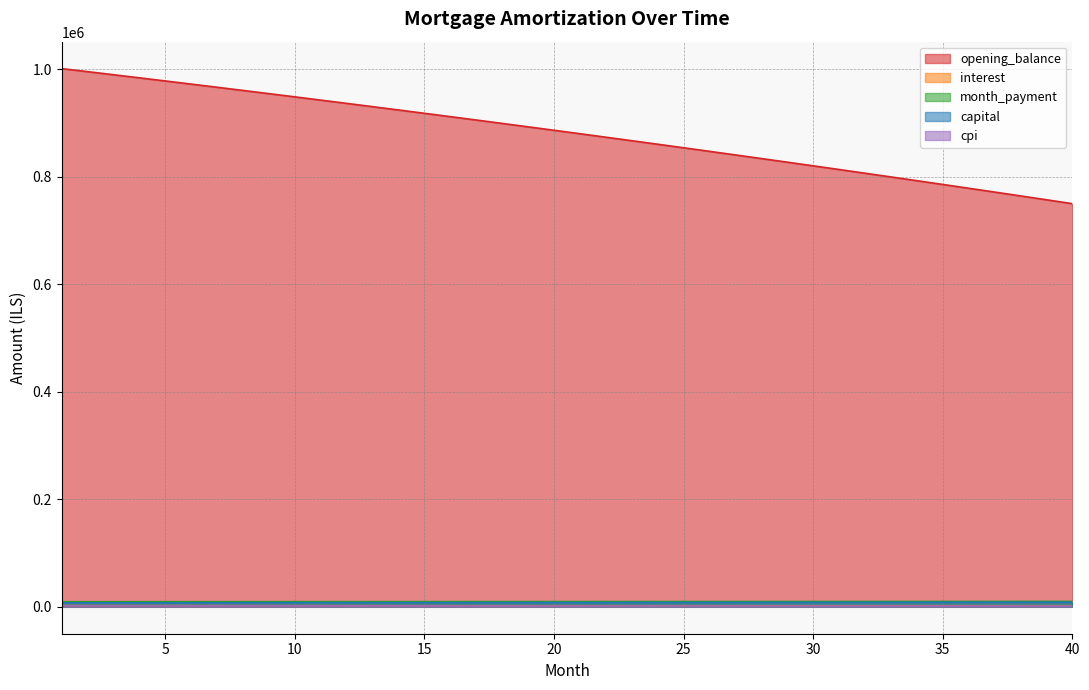

True or false: month_payment has a value of 10042.8 at 38.

True